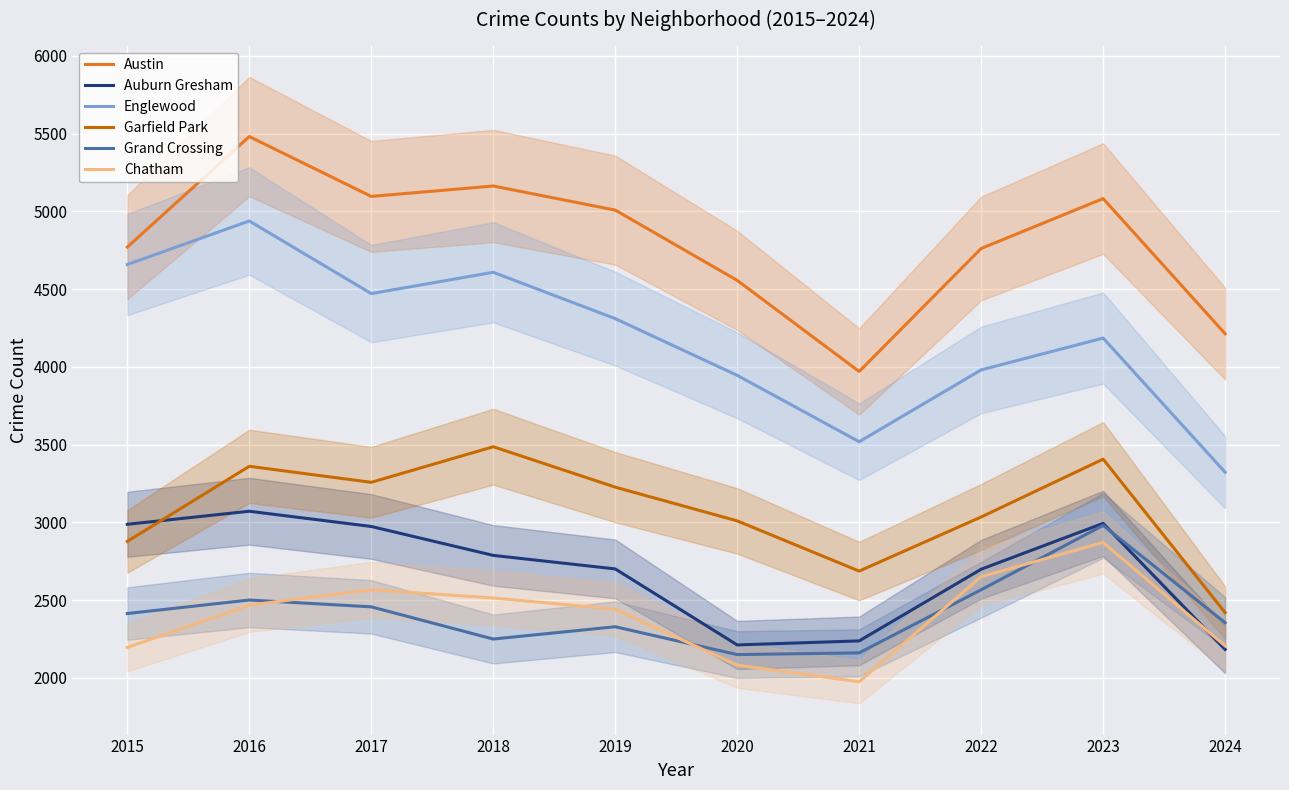

True or false: Auburn Gresham and Austin intersect in this chart.

False